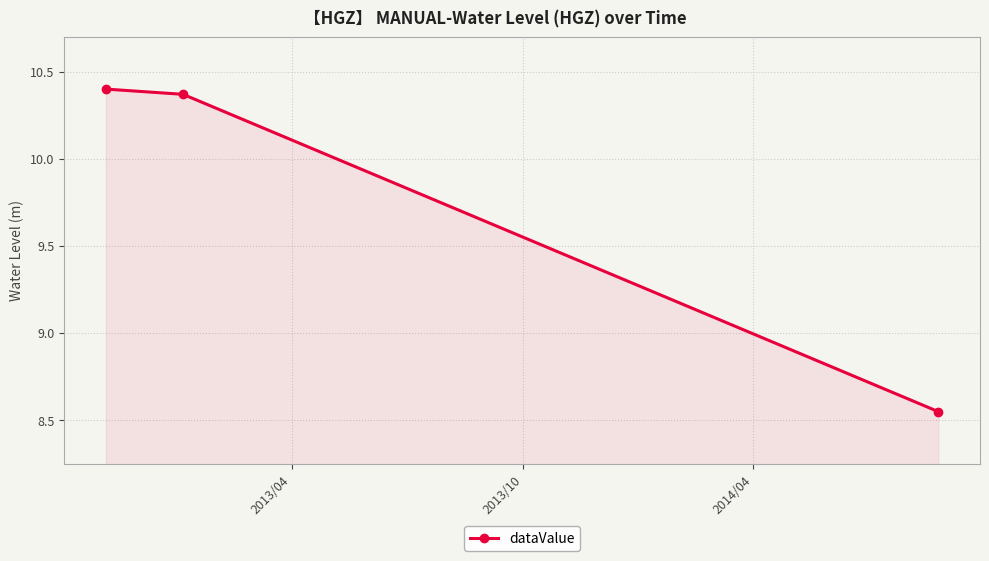

How many lines are shown in the chart?

1